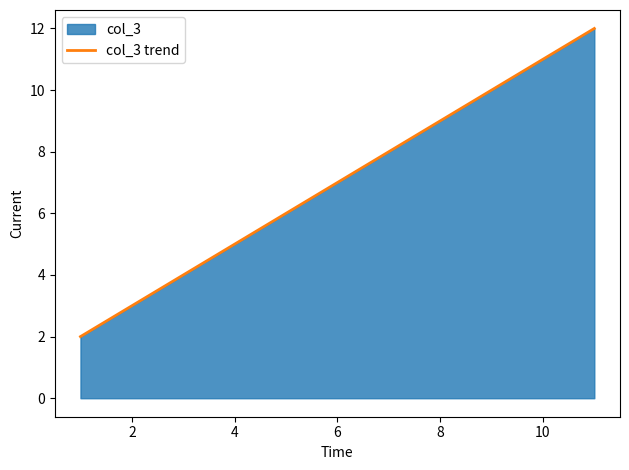

What is the greatest value displayed?

12